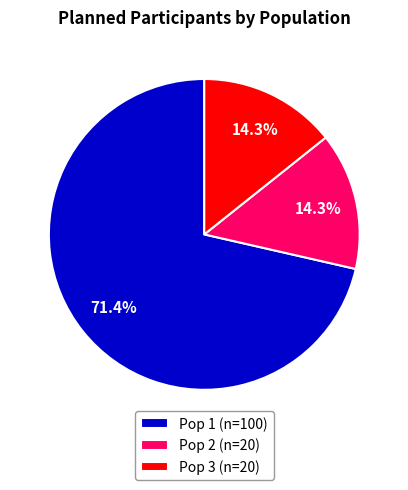

Is there any slice that represents more than half of the pie?

Yes